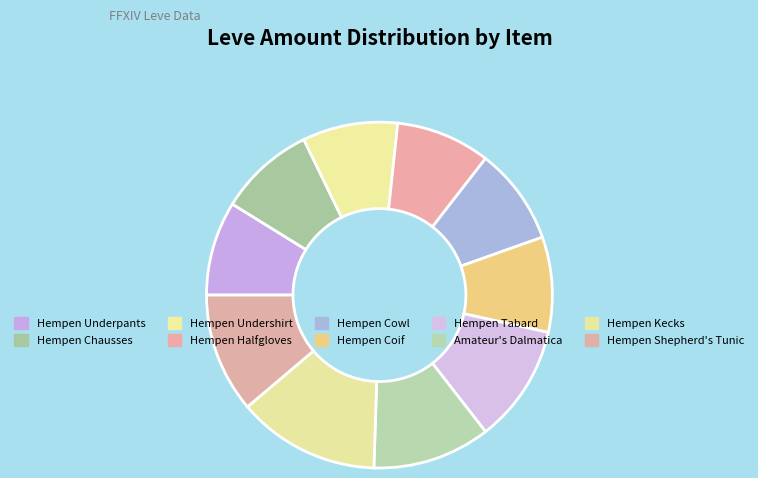

How much of the chart is everything except Hempen Shepherd's Tunic?

88.8%